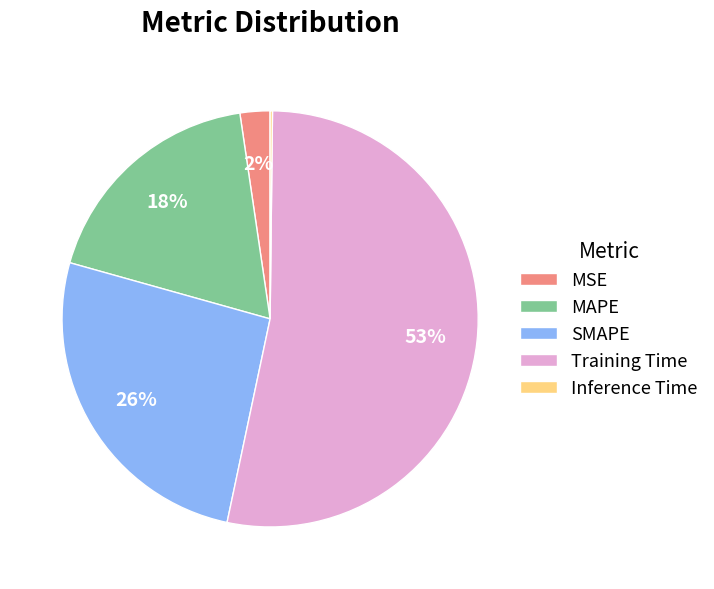

True or false: Training Time accounts for 45% of the total.

False